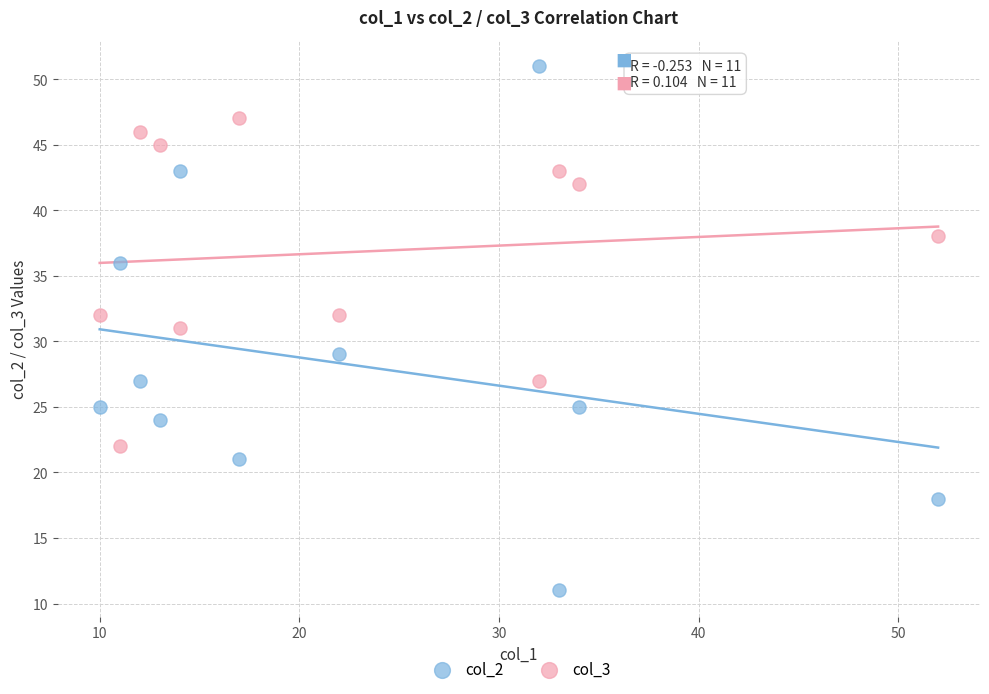

What are all the series names shown in the legend?

col_2, col_3